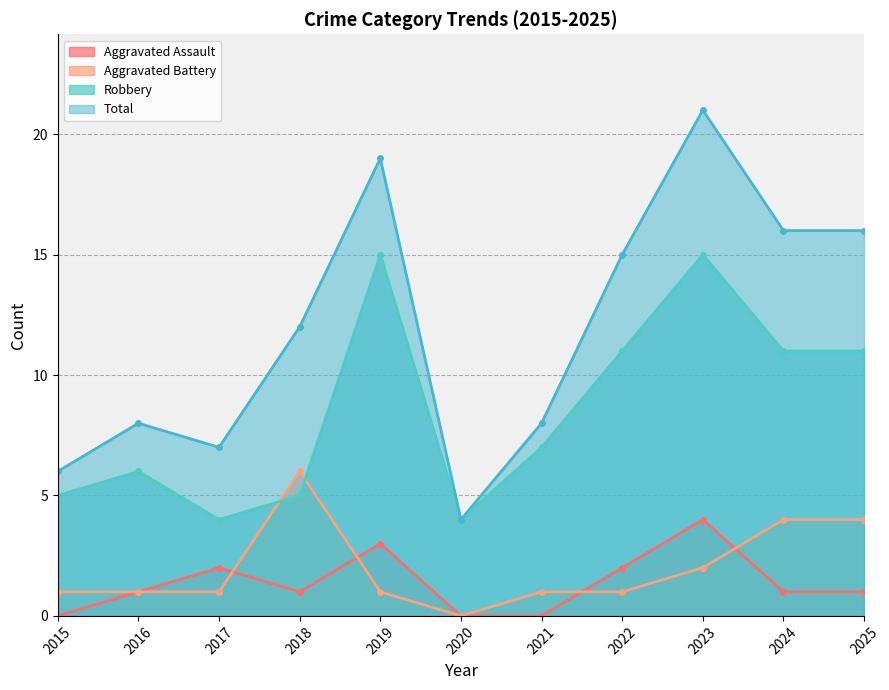

What is the difference between the second highest and minimum values in the Aggravated Battery series?

4